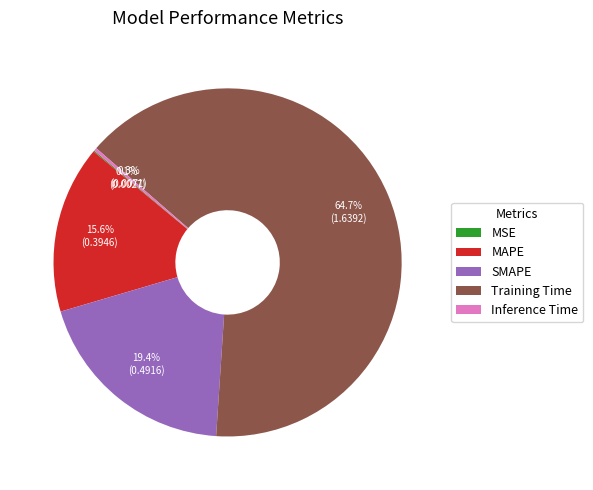

Between Training Time and Inference Time, which is larger?

Training Time